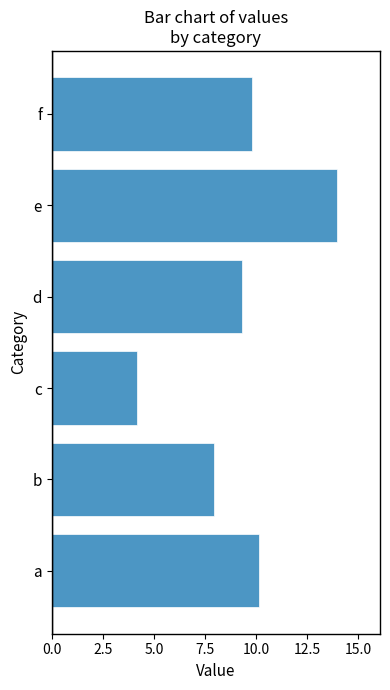

At which category does the chart reach its minimum across all series?

c